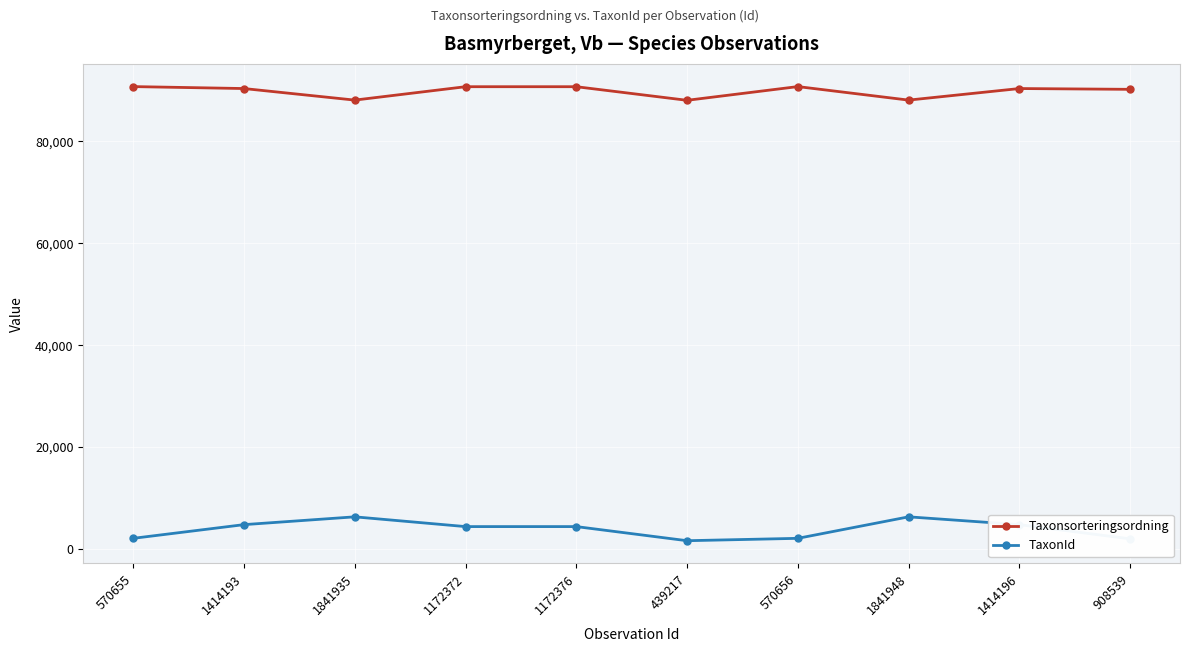

At which category does TaxonId reach its first local peak?

1841935